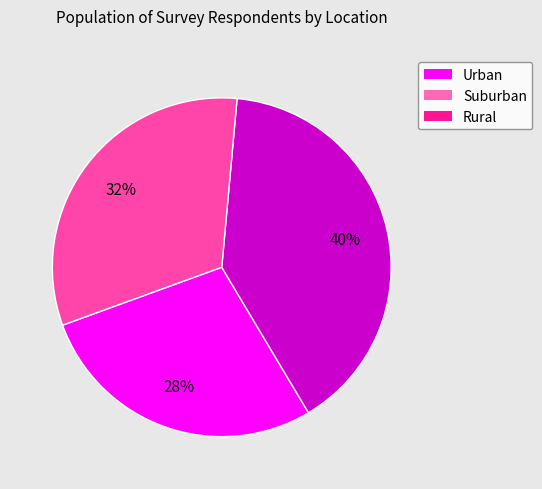

Approximately how many times larger is the value at Rural compared to Urban?

1.1